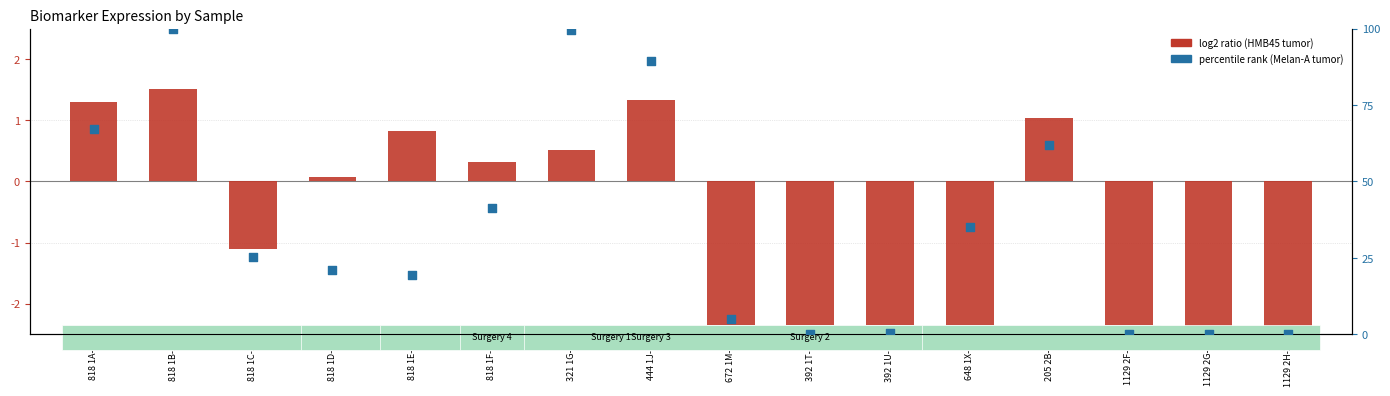

Is the value of Melan-A tumor (percentile rank) at 1129 2H-2 greater than the value of HMB45 tumor (log2 ratio) at 1129 2G-2?

Yes